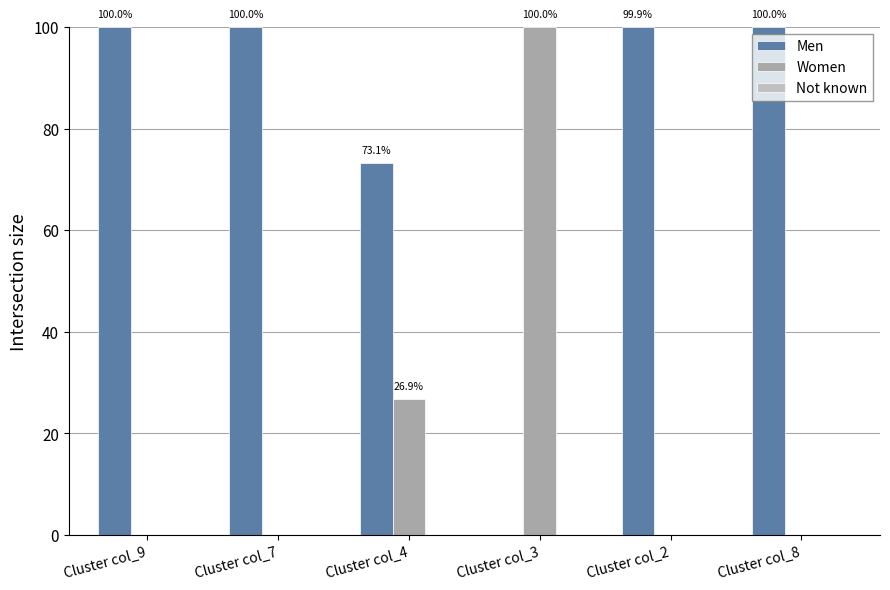

How many groups of bars are there?

6